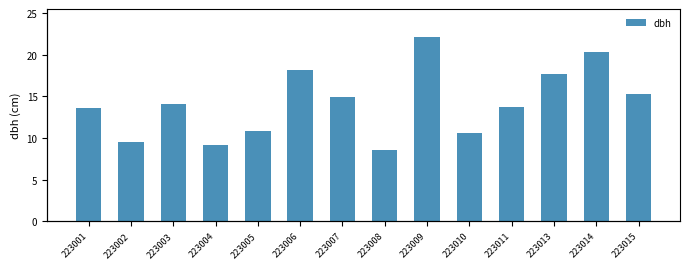

Where is the data nearest to the value 15?

223007